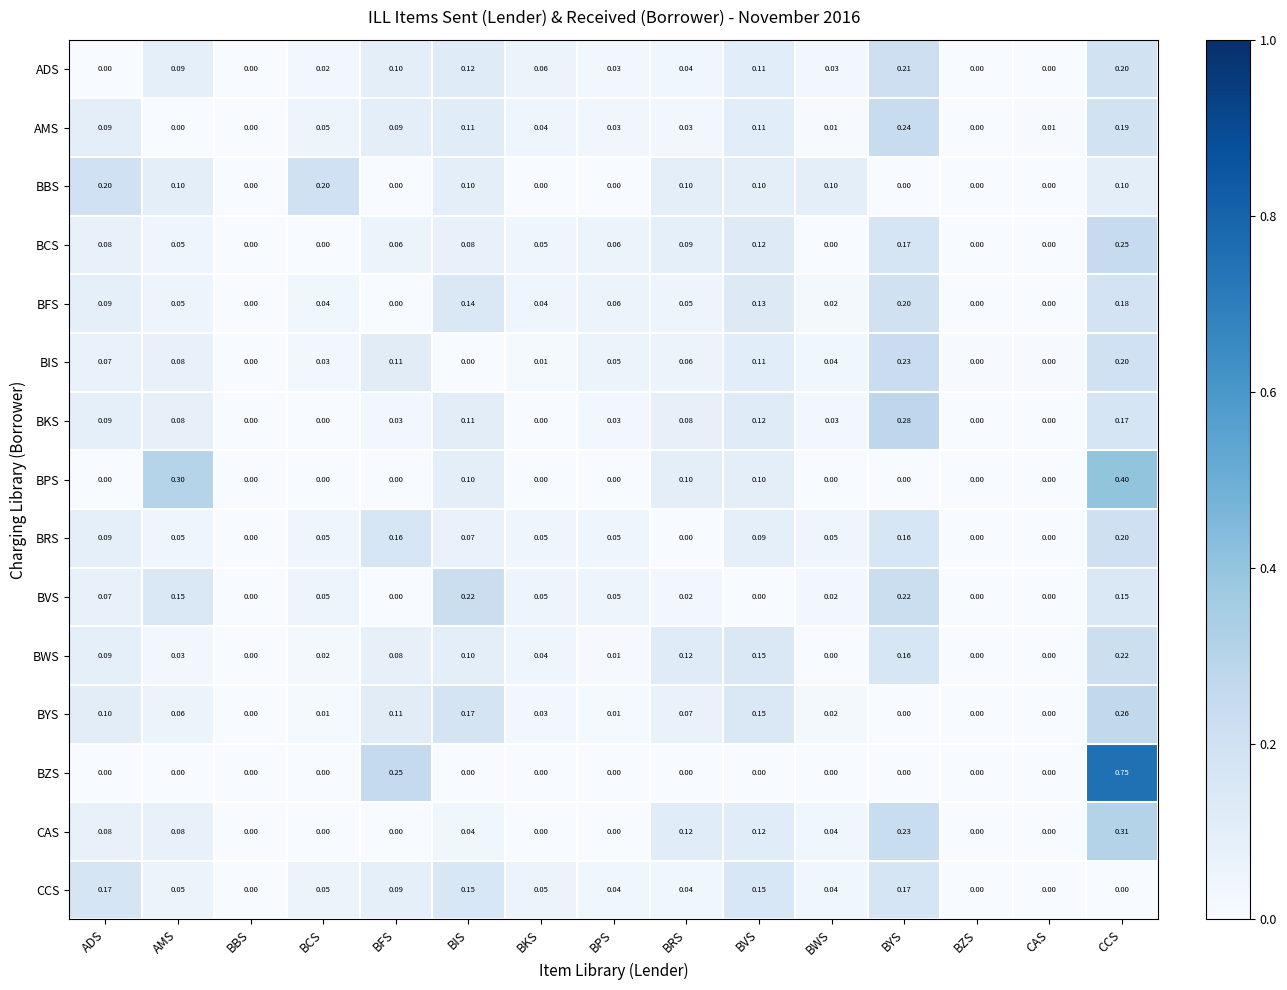

At which category is the sum across all series the highest?

CCS